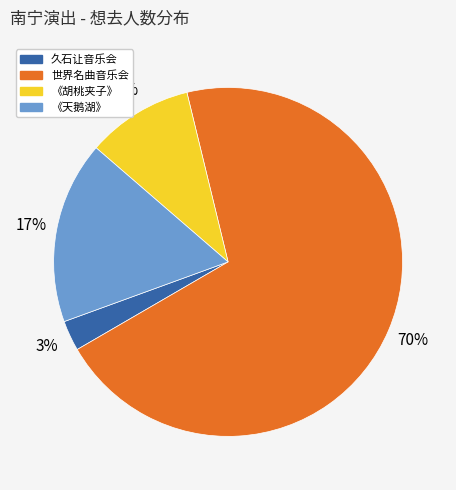

Is it true that 《天鹅湖》 is 24% of the pie?

False